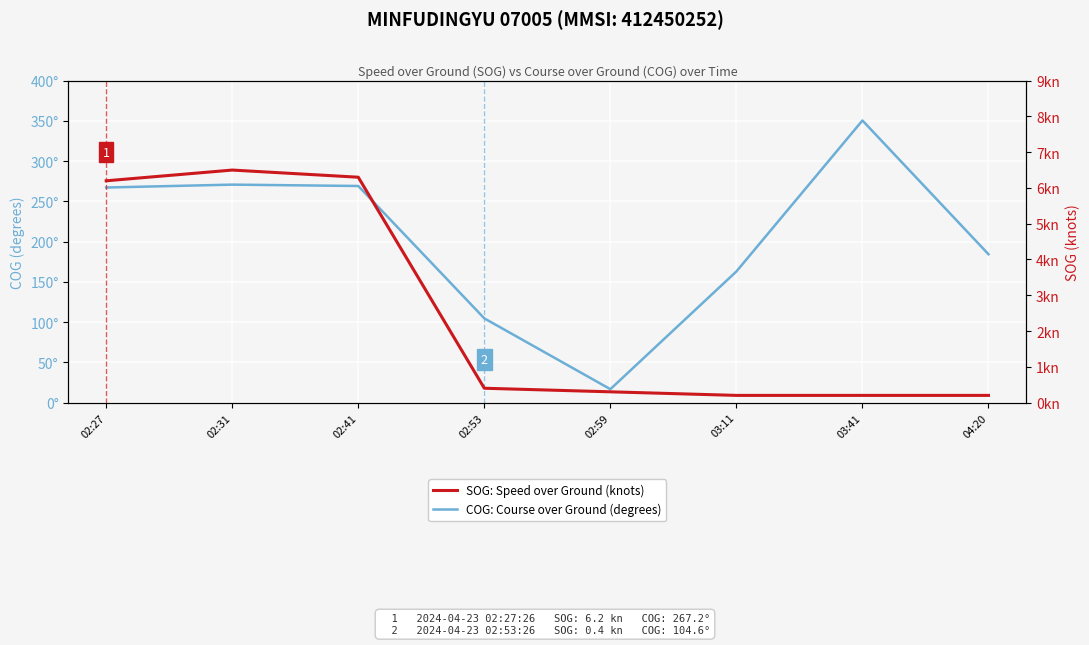

Rank the categories by COG: Course over Ground (degrees) value from lowest to highest.

02:59, 02:53, 03:11, 04:20, 02:27, 02:41, 02:31, 03:41